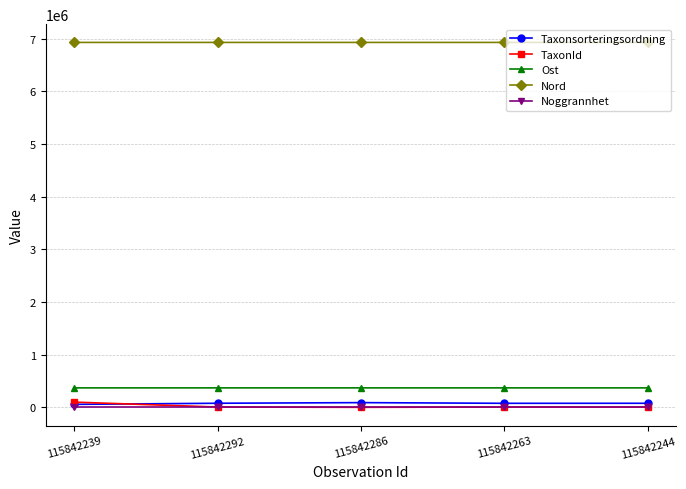

True or false: TaxonId has a value of 6425 at 115842292.

True